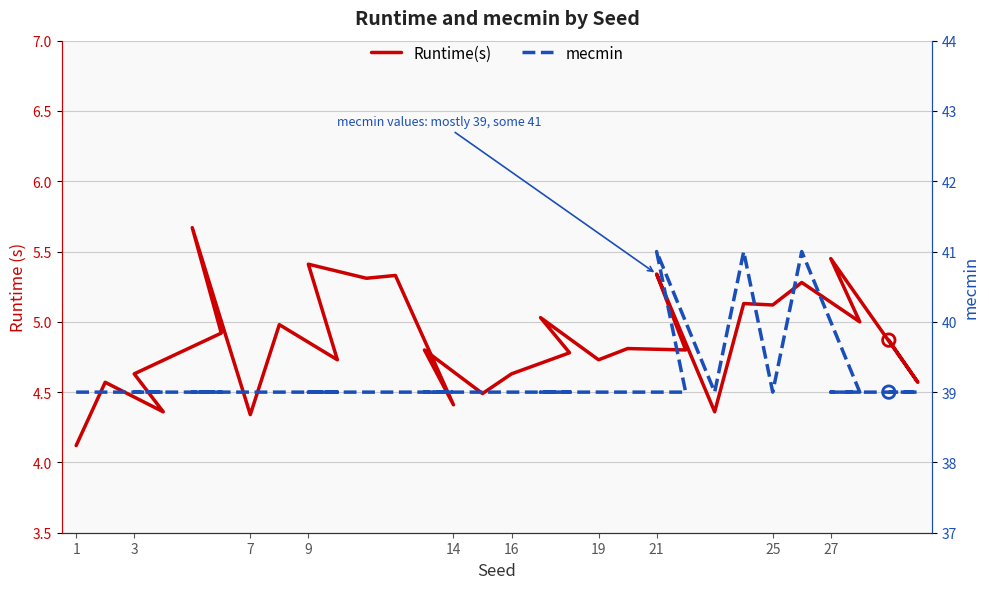

What is the total value across all series at 19?

43.7